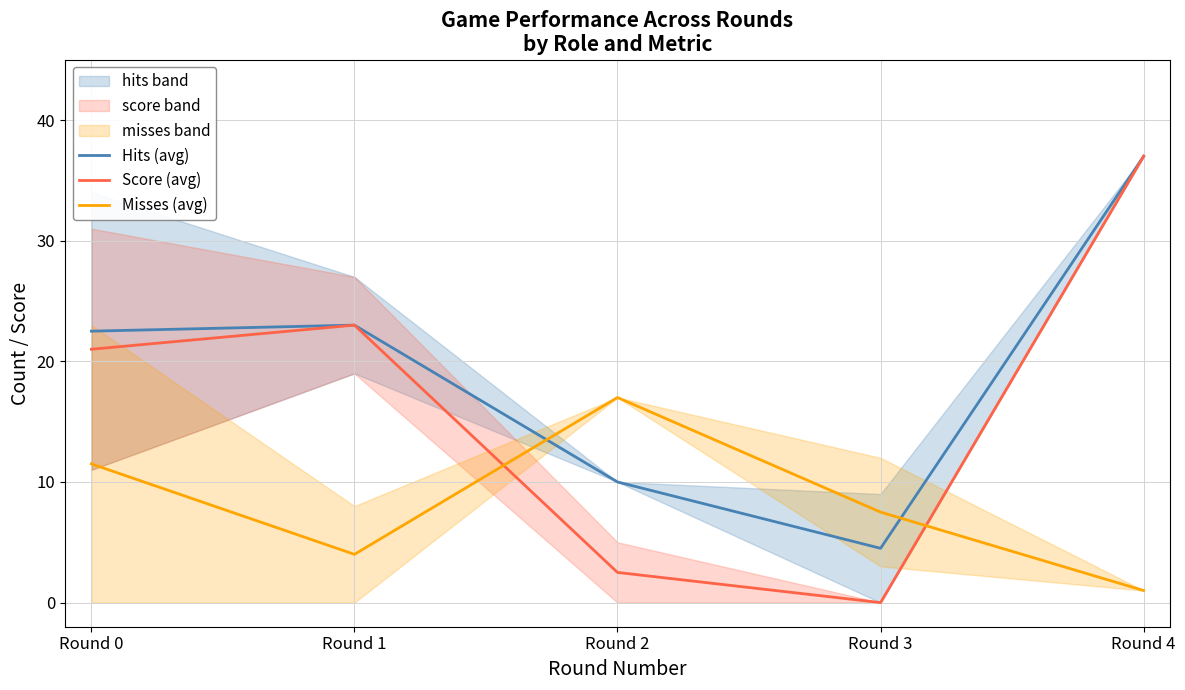

Which label corresponds to the smallest value in the chart?

Round 3